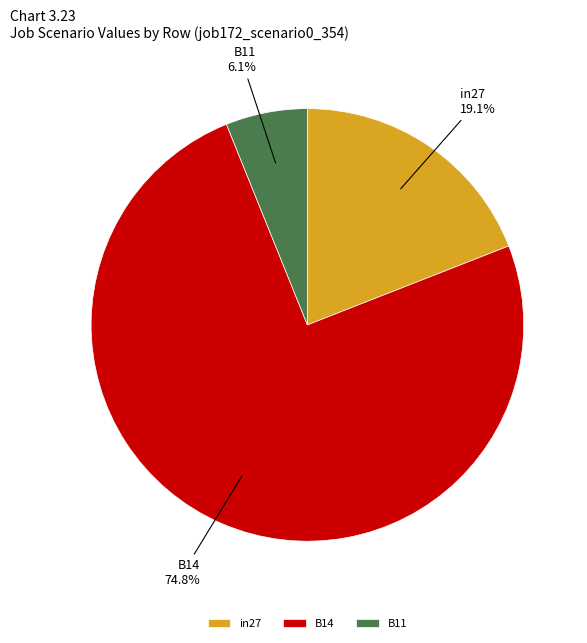

To the nearest percent, what is the difference between the B11 and B14 slice percentages?

69%